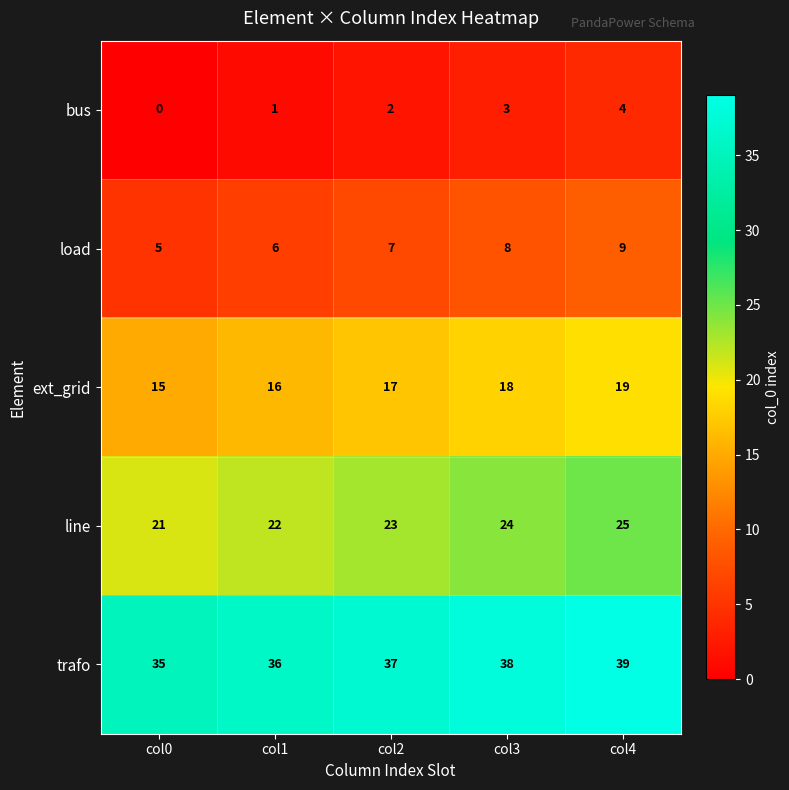

What is the difference between the highest and lowest values at col0?

35